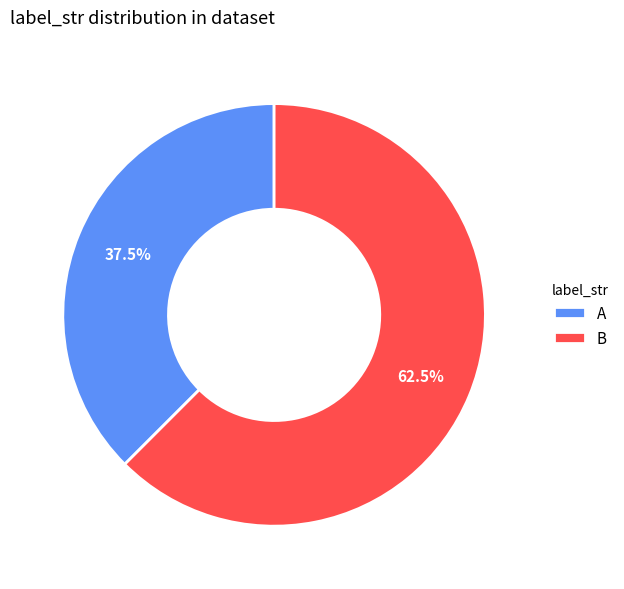

How many segments does this pie chart have?

2